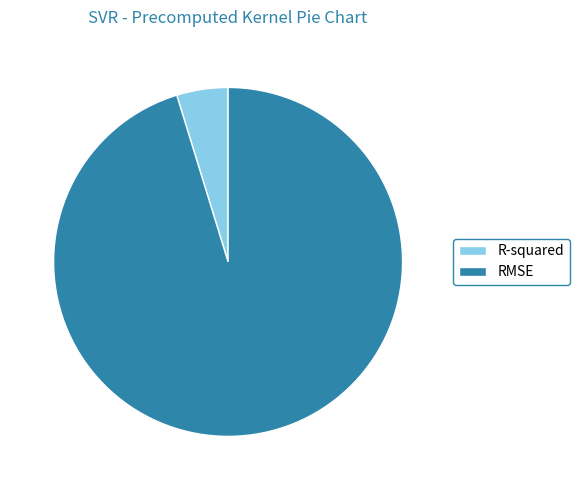

Is there a majority slice in this chart?

Yes